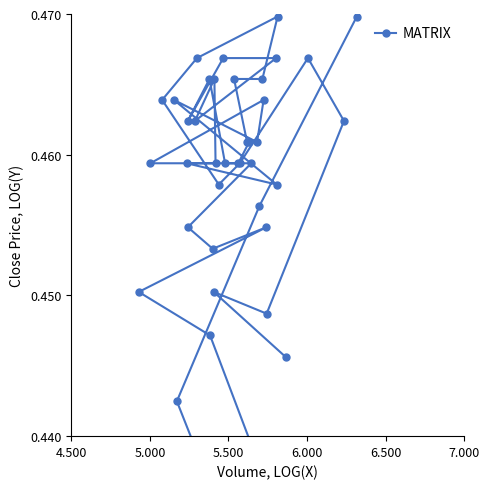

Is it true that the value at 6 is 0.2?

False